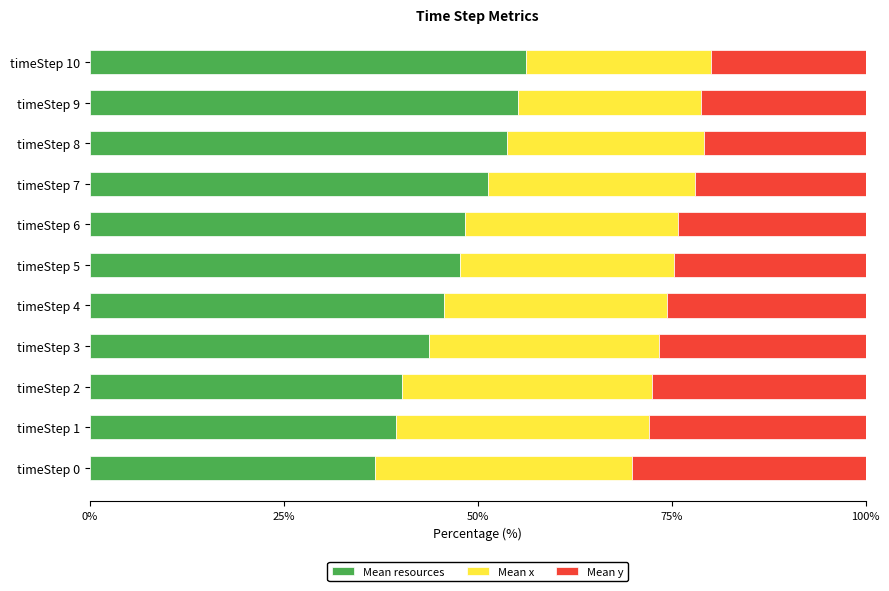

The value of Mean resources at timeStep 4 is 45.6. True or false?

True